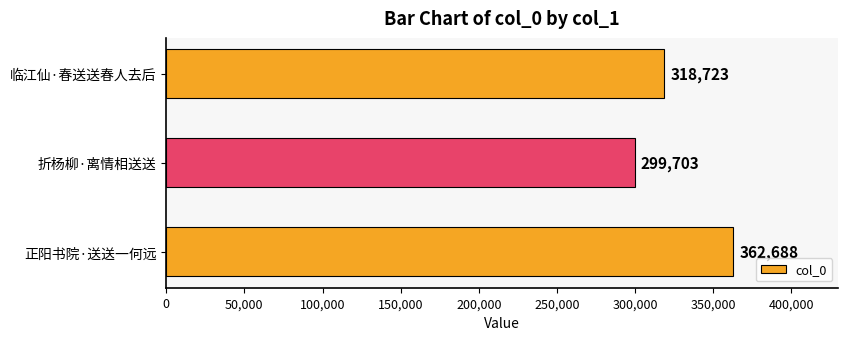

How many data points does each series have?

3